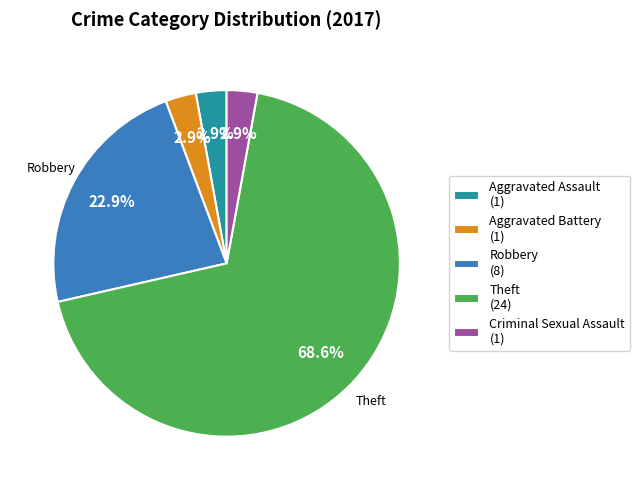

Does any single category account for the majority?

Yes